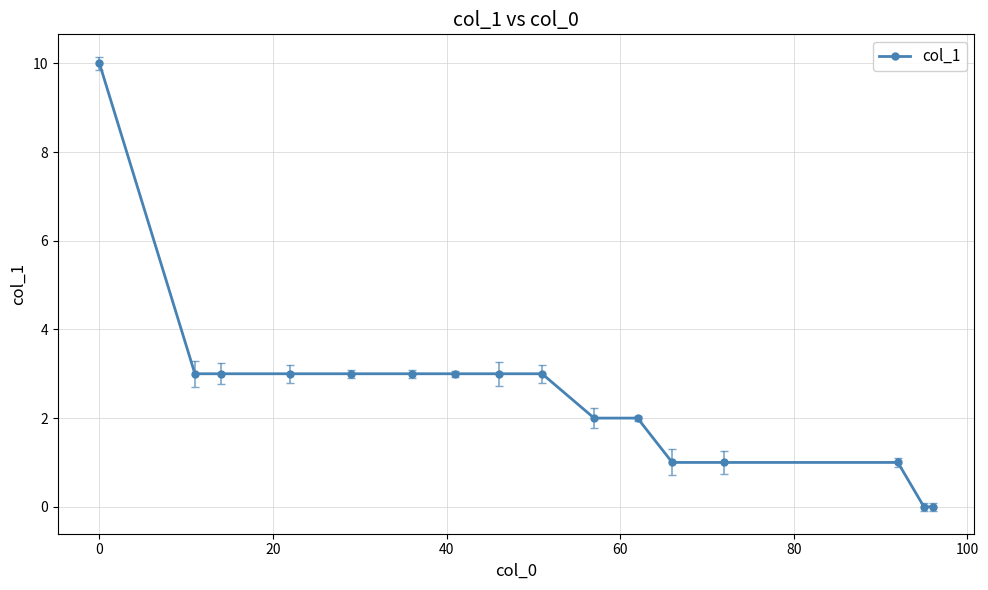

What is the difference between the maximum and minimum values?

10